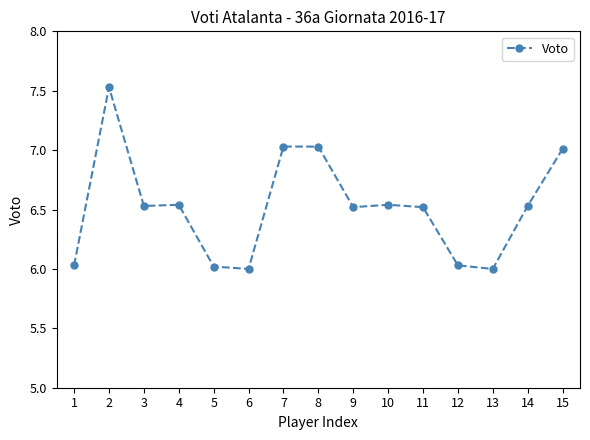

Where is the first local maximum?

2